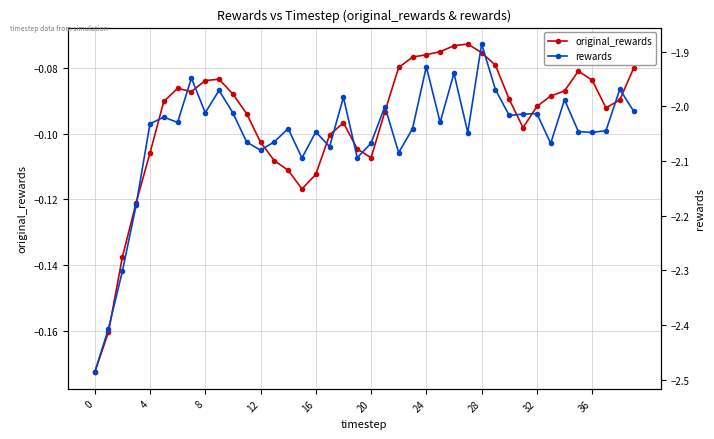

Reading left to right, list all the values displayed in this chart.

original_rewards: -0.2	-0.2	-0.1	-0.1	-0.1	-0.1	-0.1	-0.1	-0.1	-0.1	-0.1	-0.1	-0.1	-0.1	-0.1	-0.1	-0.1	-0.1	-0.1	-0.1	-0.1	-0.1	-0.1	-0.1	-0.1	-0.1	-0.1	-0.1	-0.1	-0.1	-0.1	-0.1	-0.1	-0.1	-0.1	-0.1	-0.1	-0.1	-0.1	-0.1
rewards: -2.5	-2.4	-2.3	-2.2	-2.0	-2.0	-2.0	-1.9	-2.0	-2.0	-2.0	-2.1	-2.1	-2.1	-2.0	-2.1	-2.0	-2.1	-2.0	-2.1	-2.1	-2.0	-2.1	-2.0	-1.9	-2.0	-1.9	-2.0	-1.9	-2.0	-2.0	-2.0	-2.0	-2.1	-2.0	-2.0	-2.0	-2.0	-2.0	-2.0